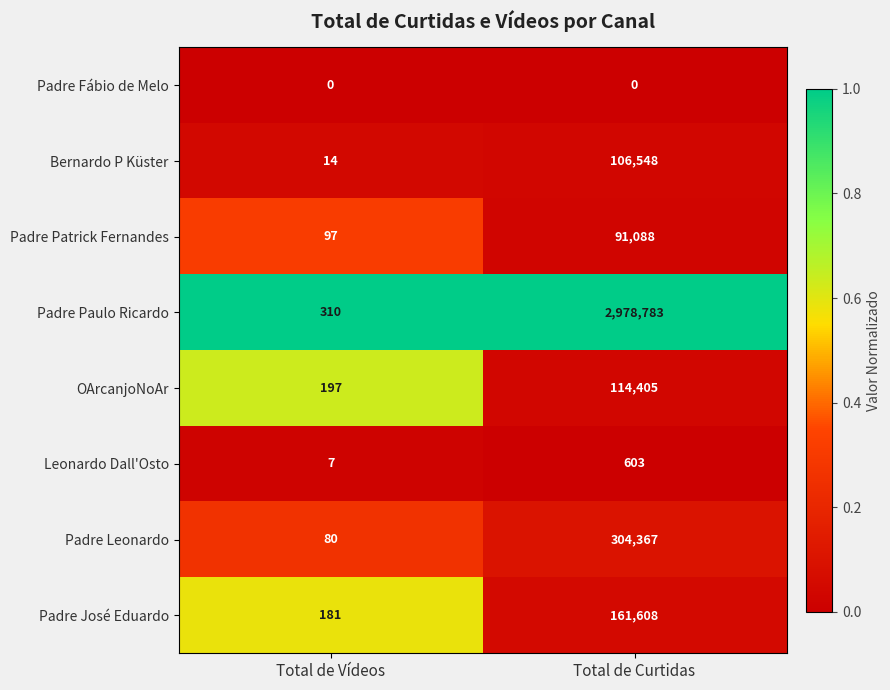

At which label is Bernardo P Küster closest to 53281?

Total de Vídeos